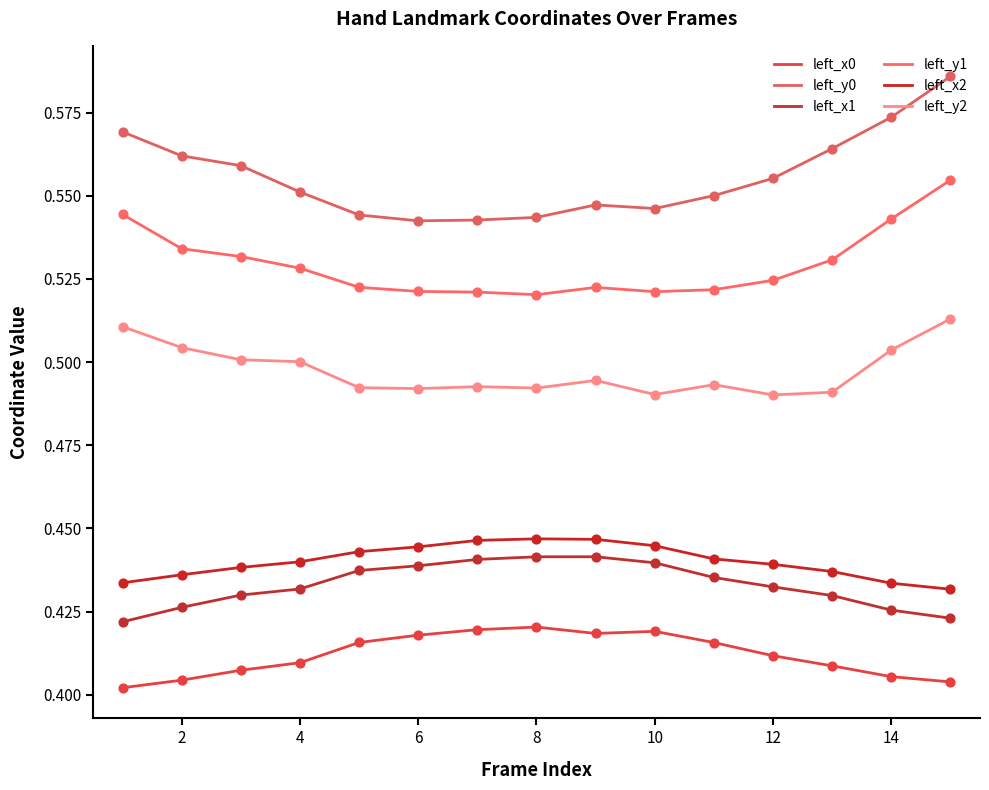

What are all the series names shown in the legend?

left_x0, left_y0, left_x1, left_y1, left_x2, left_y2